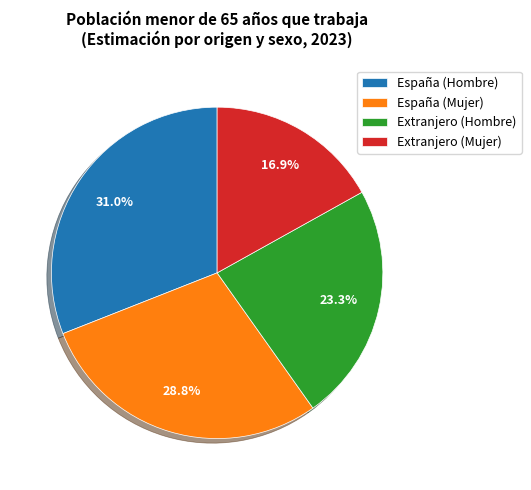

Is there any slice that represents more than half of the pie?

No